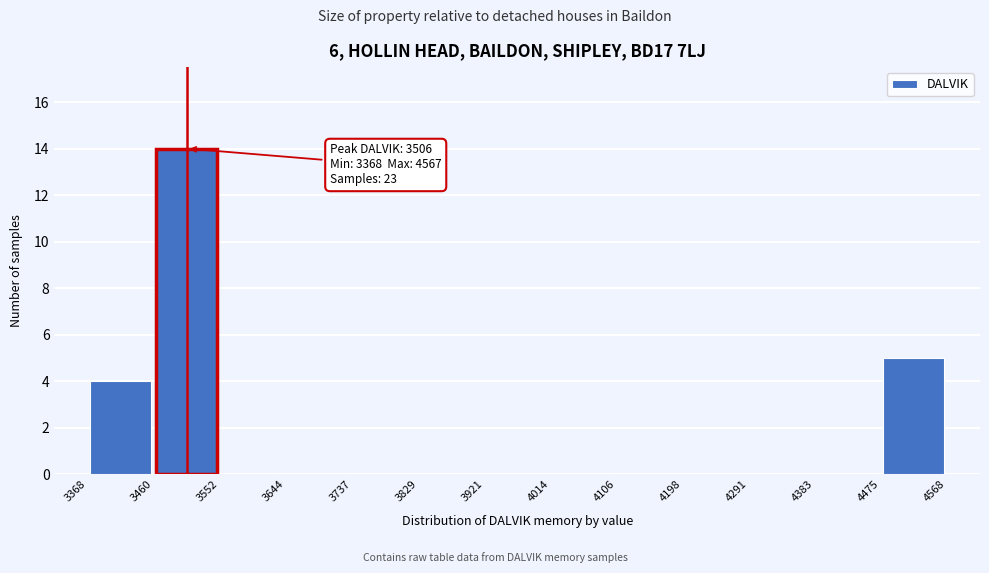

Which range on the x-axis has the tallest bar?

3460 to 3552